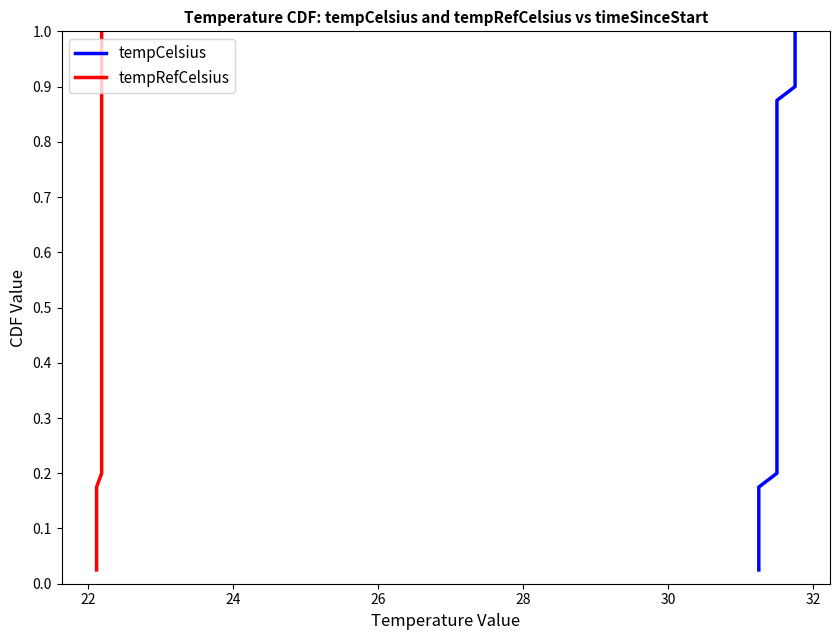

At how many categories does at least one series exceed 0?

40